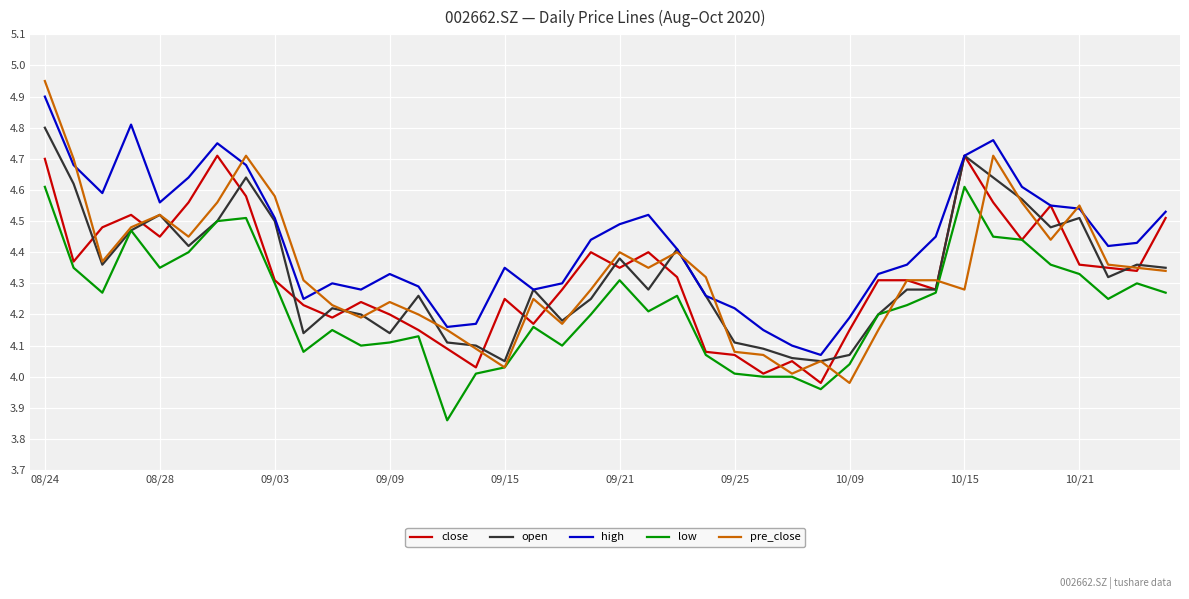

Which series has the largest total across all categories?

high